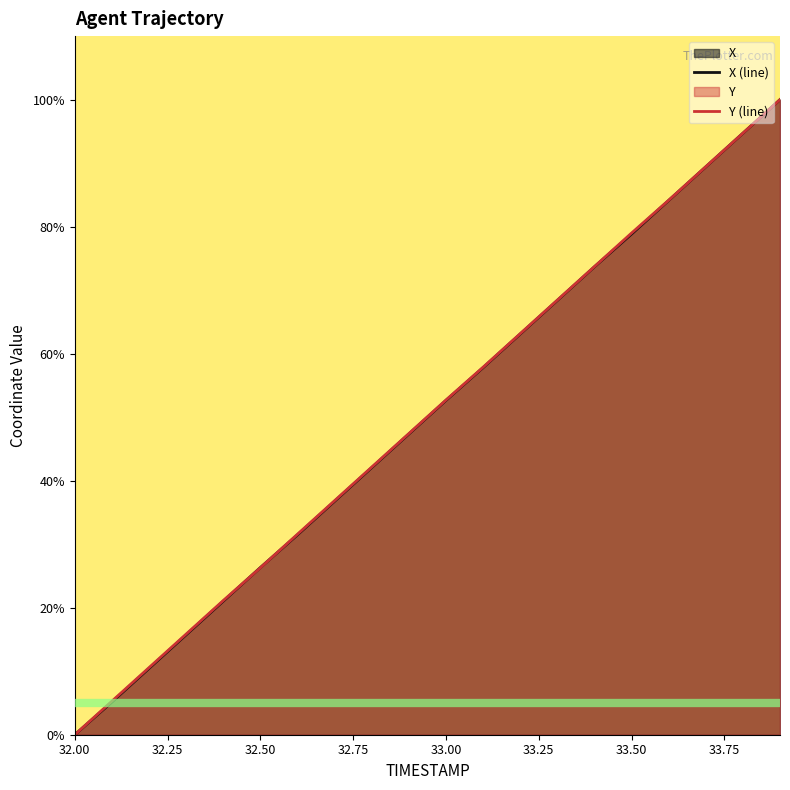

True or false: Y (line) has a value of -68.7 at 32.00.

False